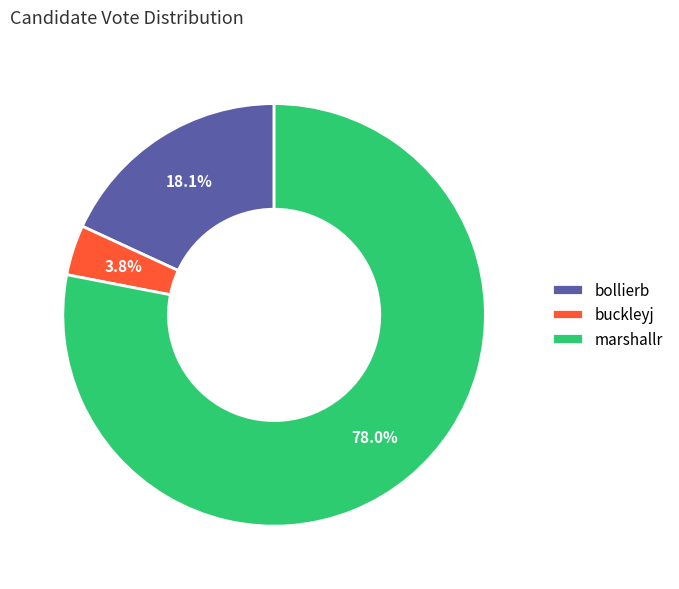

True or false: bollierb accounts for 6% of the total.

False